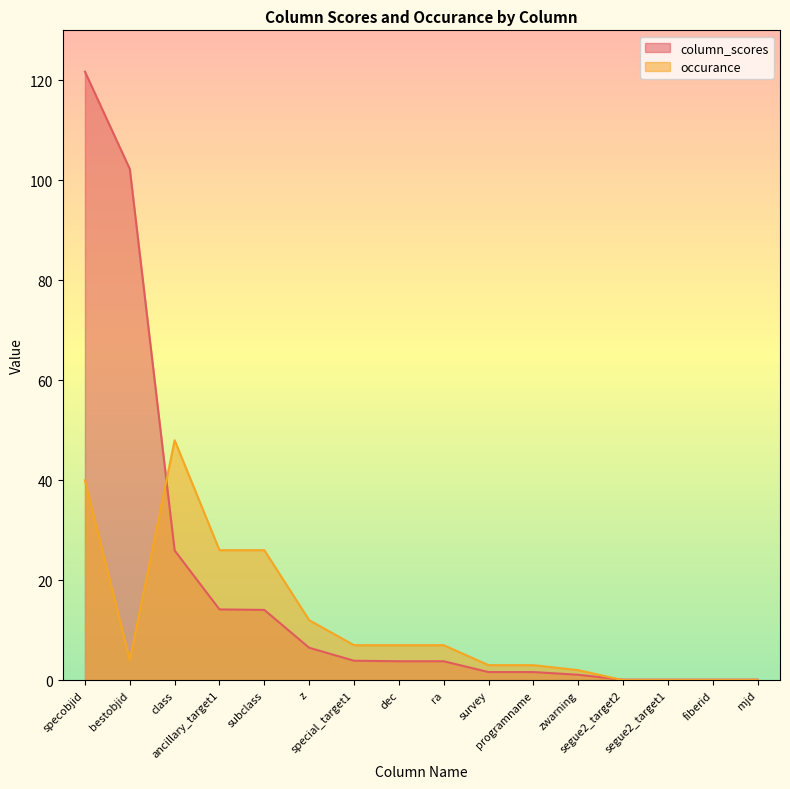

Is it true that occurance equals -26.0 at segue2_target1?

False